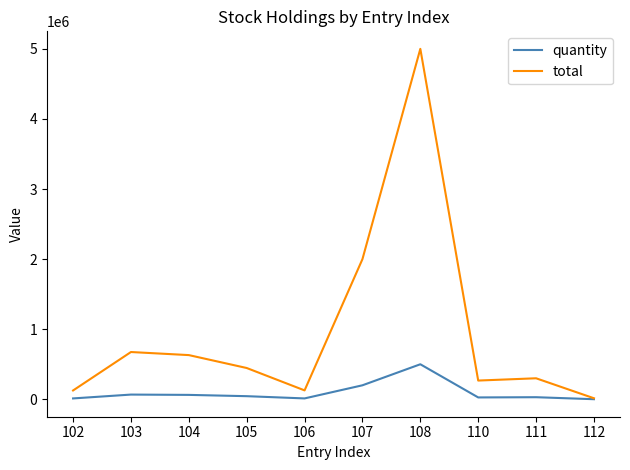

How many series are shown in this chart?

2